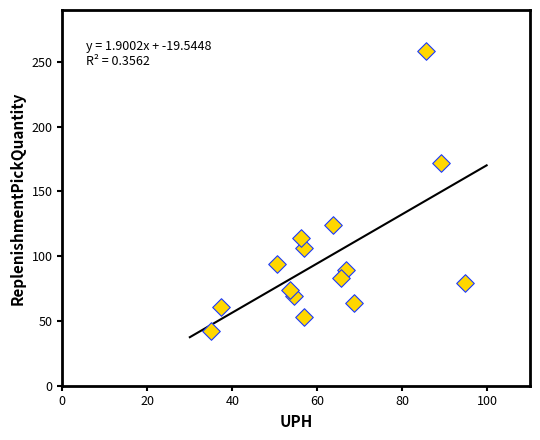

What Y value in the scatter plot is closest to 150?

172